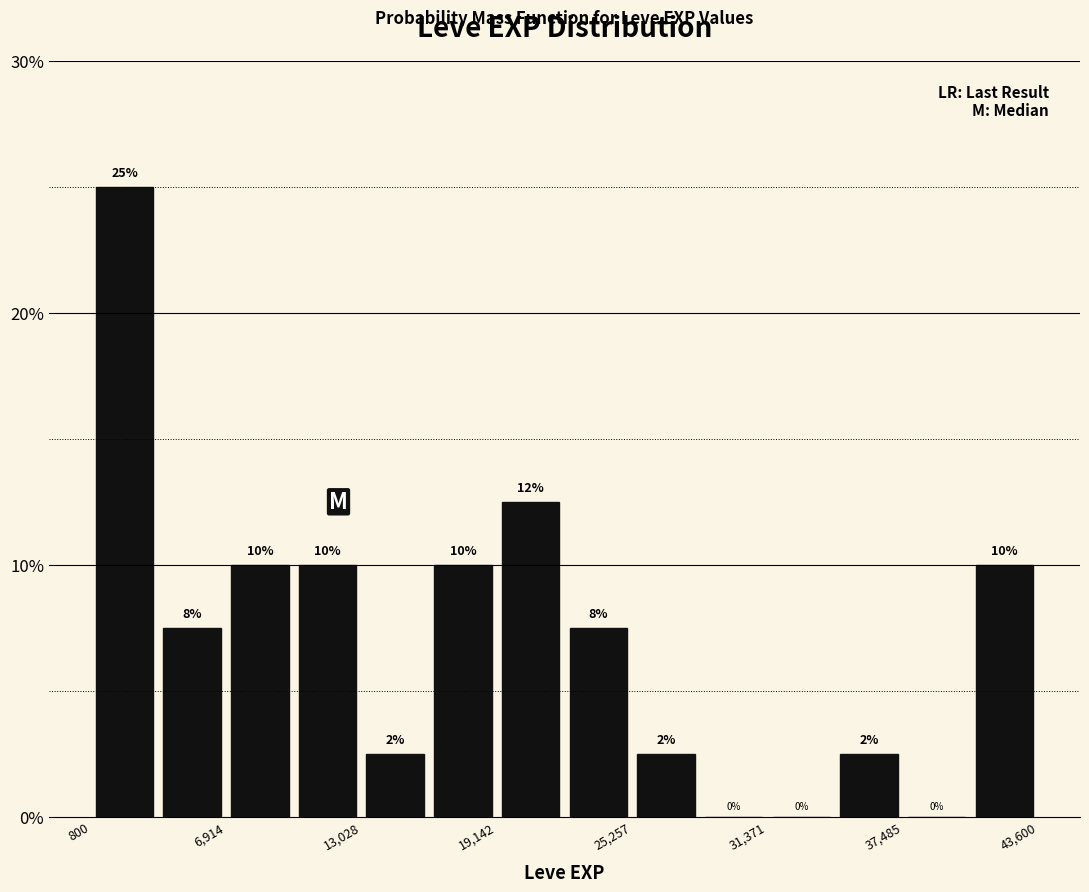

Around what value on the x-axis is the tallest bar? Give the approximate position of its centre, as read against the axis.

2000